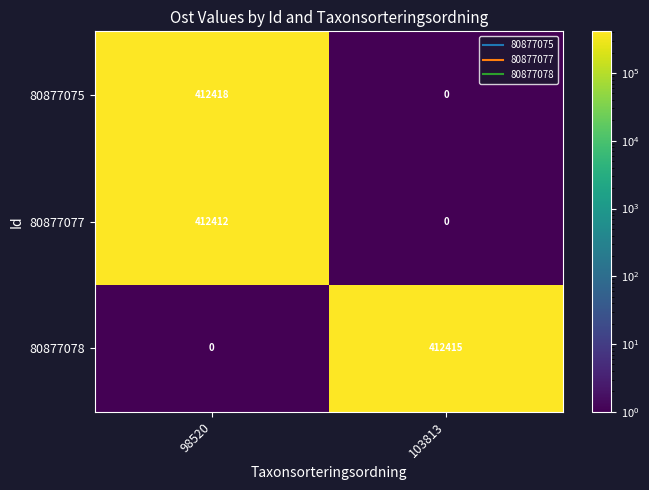

How many data points does each series have?

2